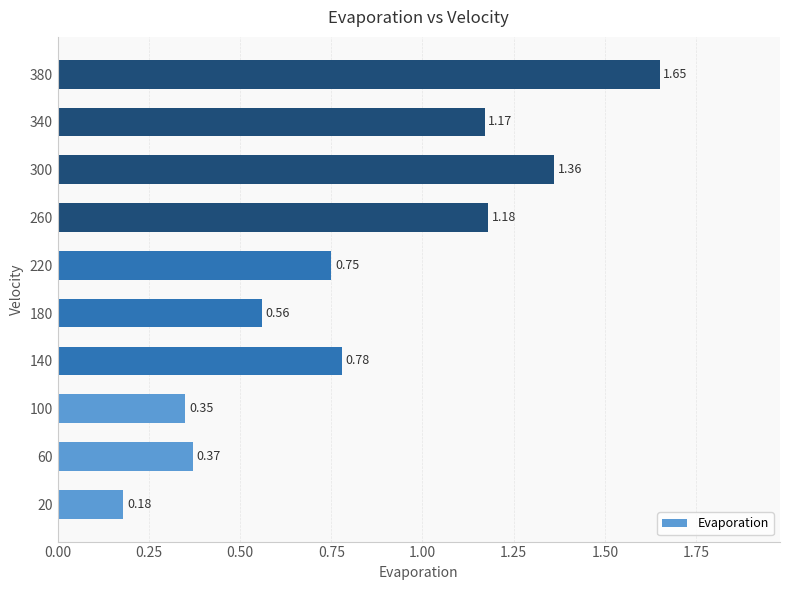

Rank the categories by value from highest to lowest.

380, 300, 260, 340, 140, 220, 180, 60, 100, 20